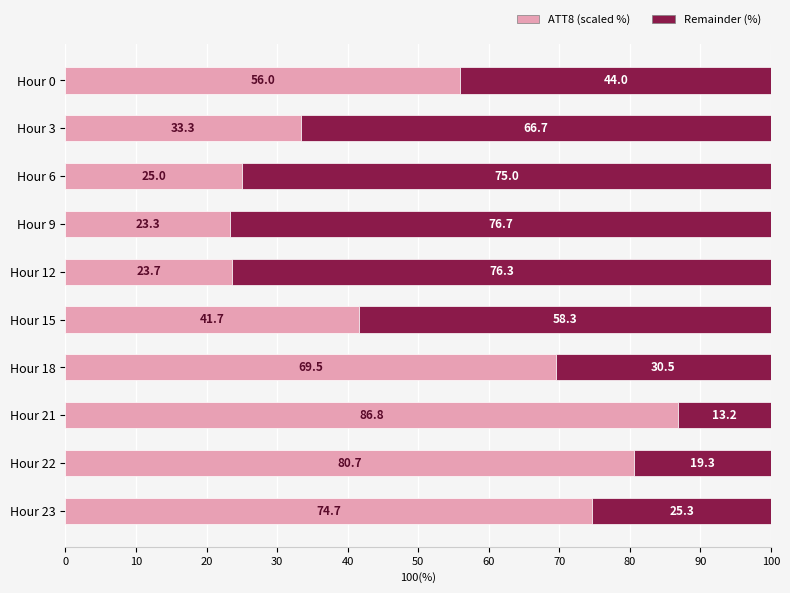

What is the total value across all series at Hour 6?

100.0